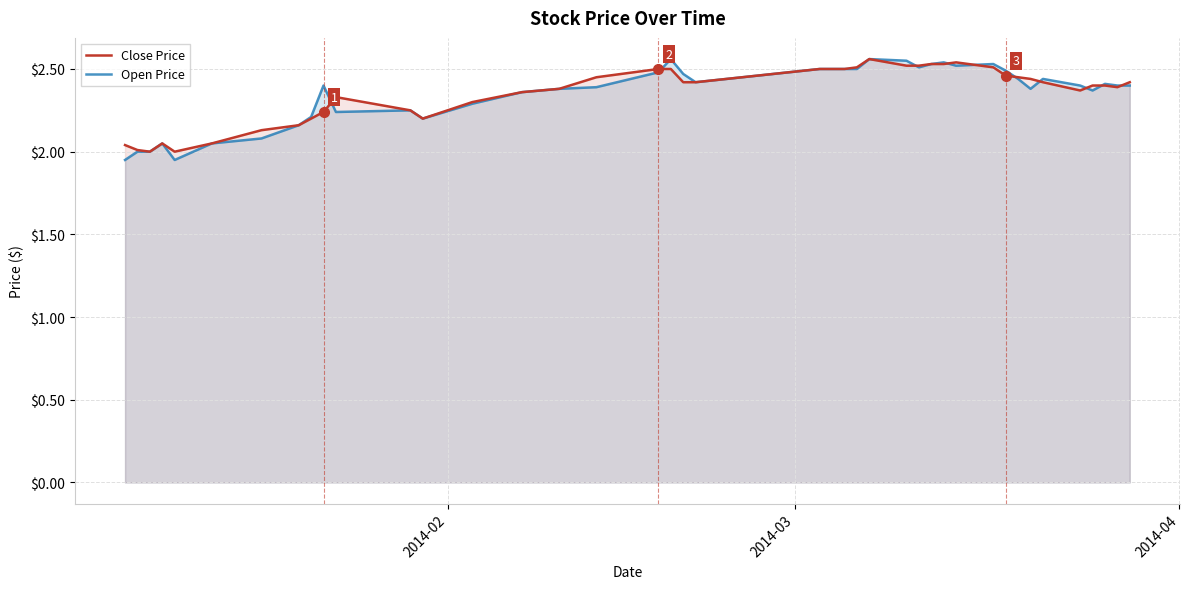

What is the lowest value of the Open Price series?

1.9